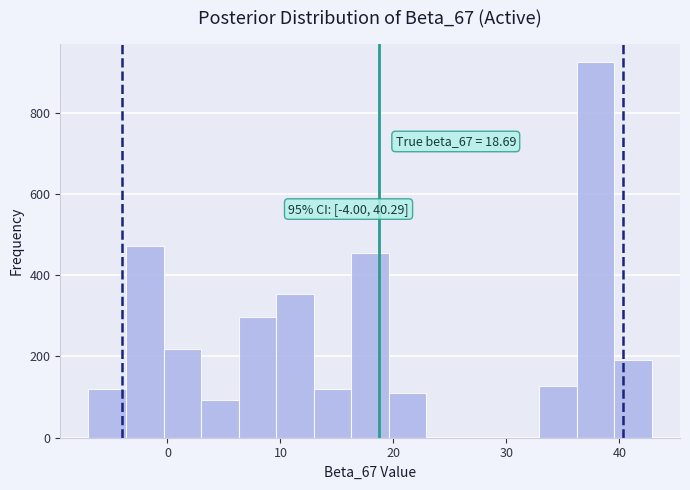

Read against the x-axis, roughly where is the centre of the tallest bar?

38